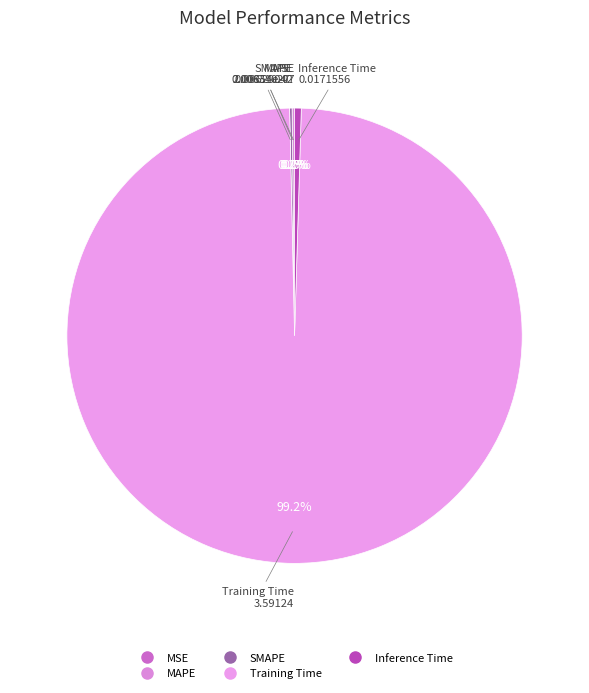

How much of the chart is everything except Inference Time?

99.5%